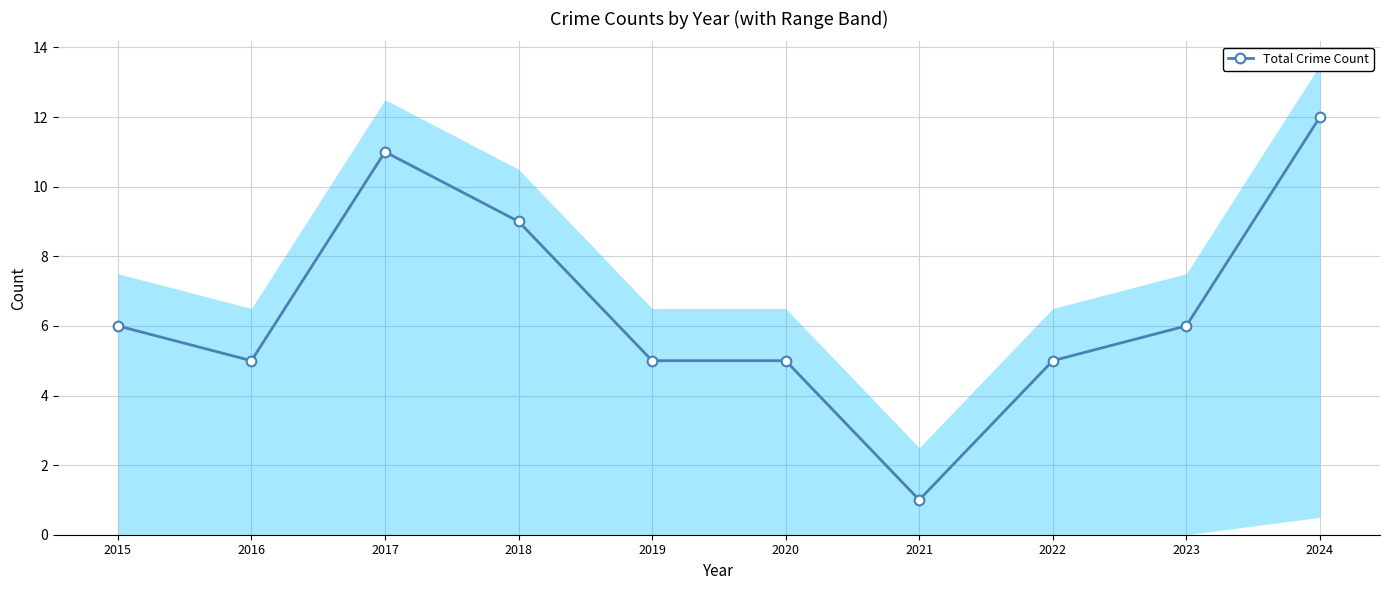

True or false: the data has more than 1 interior local peaks.

False